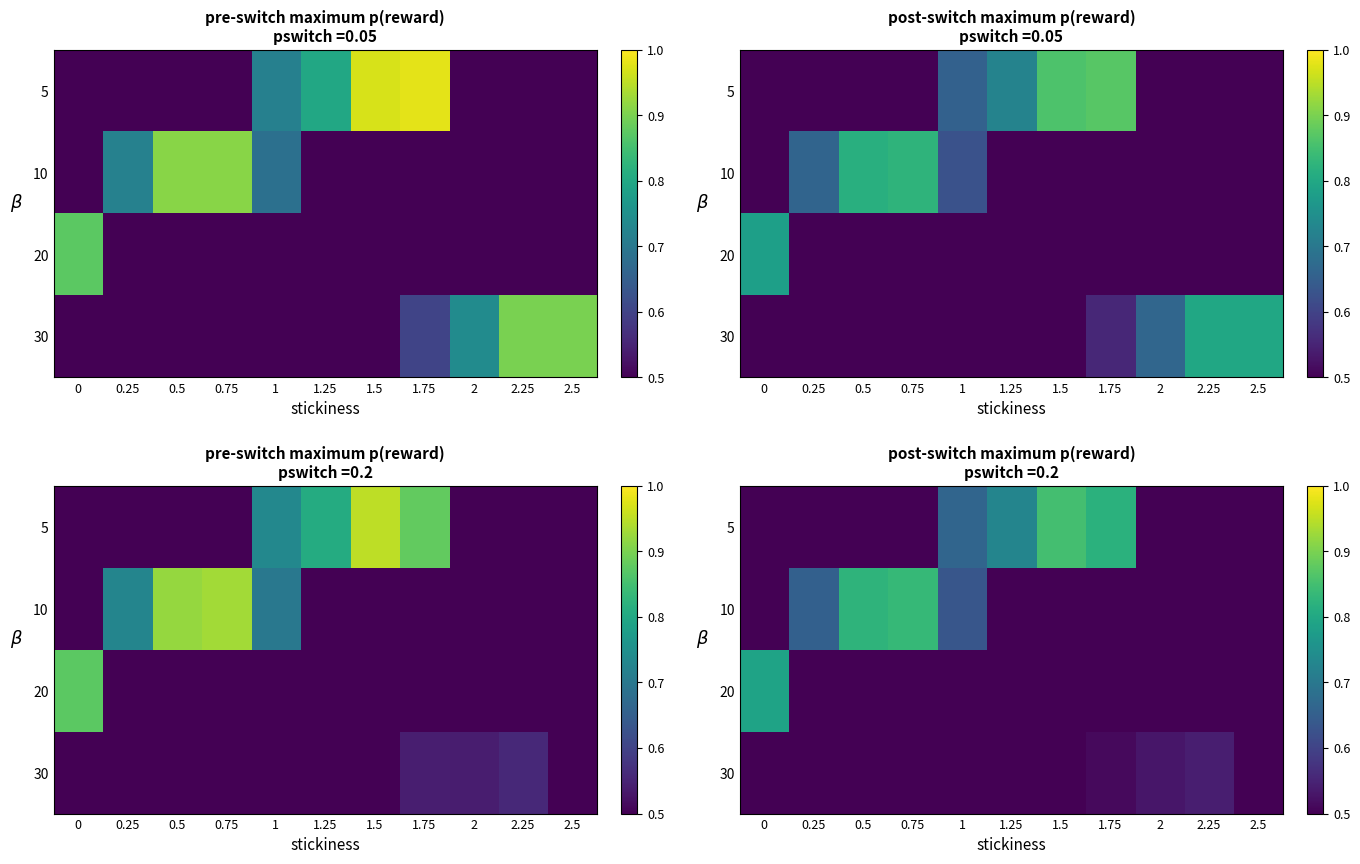

At which category is the sum across all series the highest?

1.5